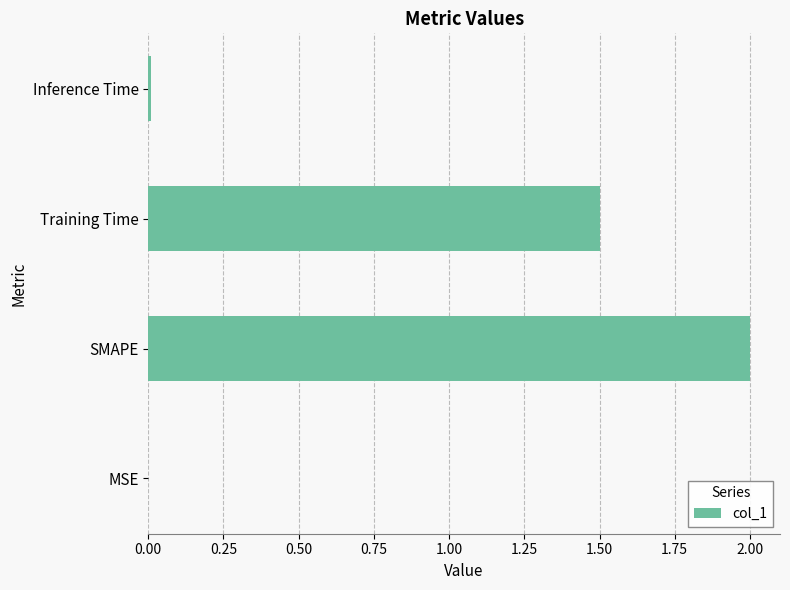

What is the sum of all values?

3.5